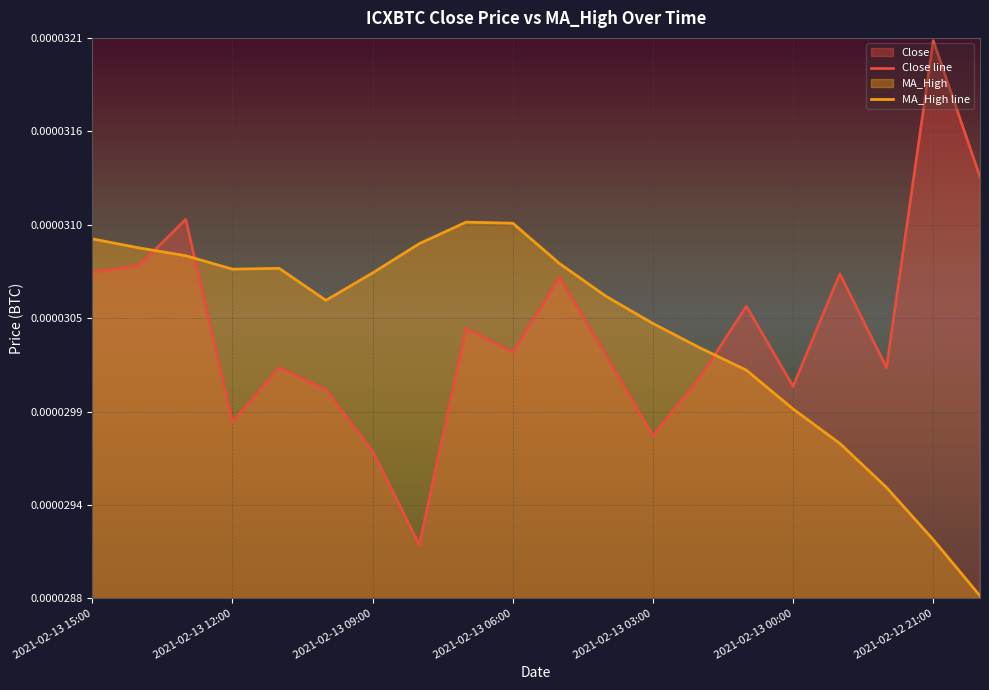

After their last crossing, which series has the higher values: MA_High or Close?

Close